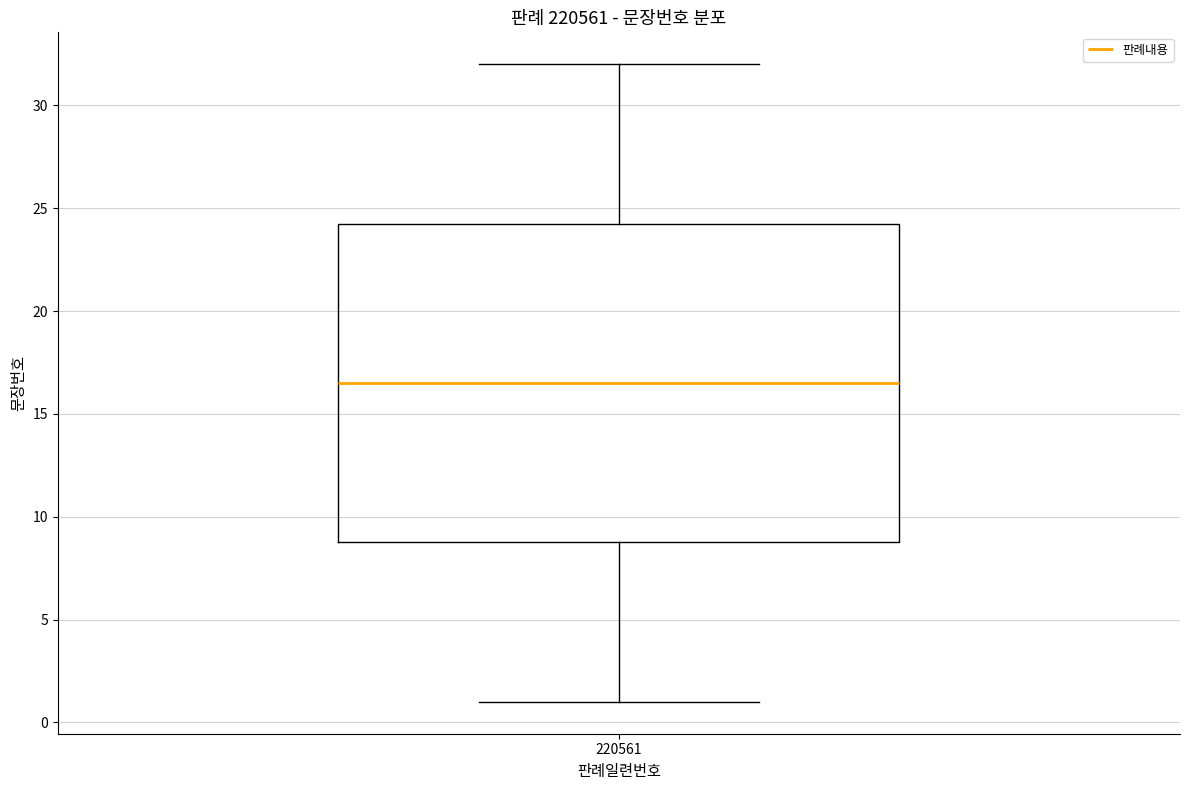

Transcribe this box plot: give where the median line is, the range the box spans, and where the two whiskers end, as read against the y-axis. The values are not printed on the chart, so give them approximately, as read against the axis.

median 16.5, box 9.0 to 24.5, whiskers 1.0 to 32.0